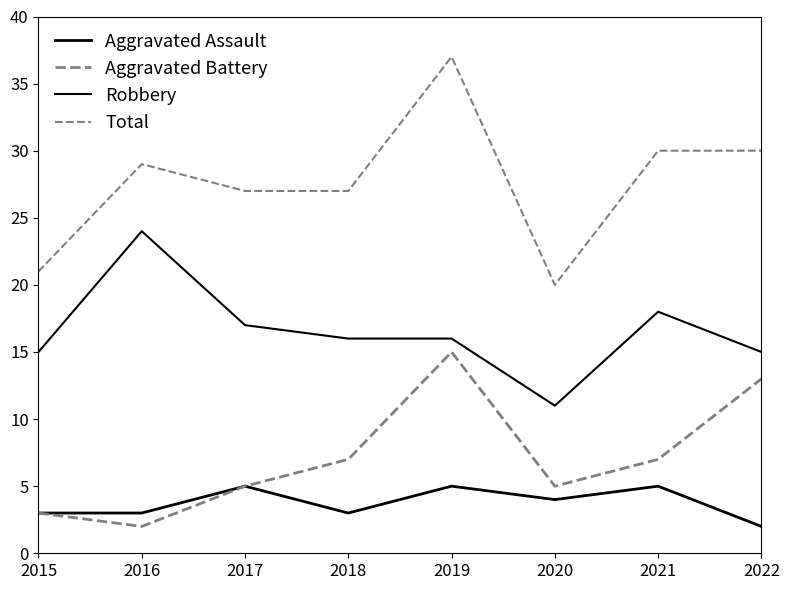

Does the chart display data point markers on the line(s)?

No